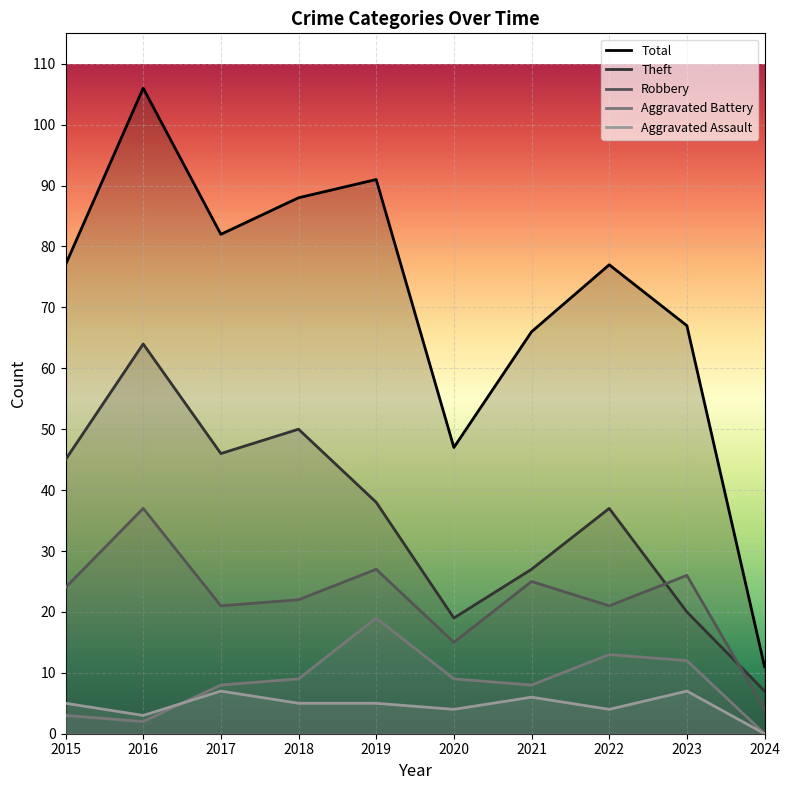

The Aggravated Assault series shows 2 at 2016. True or false?

False